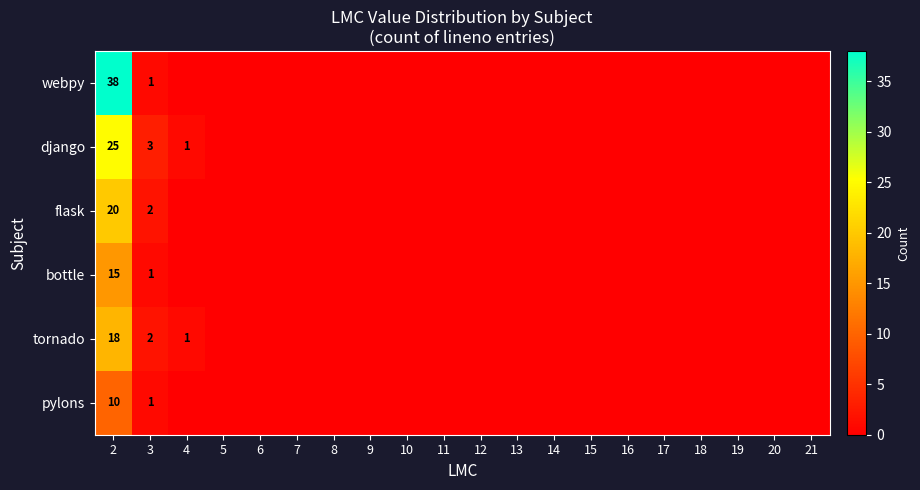

What is the maximum value shown in the chart?

38